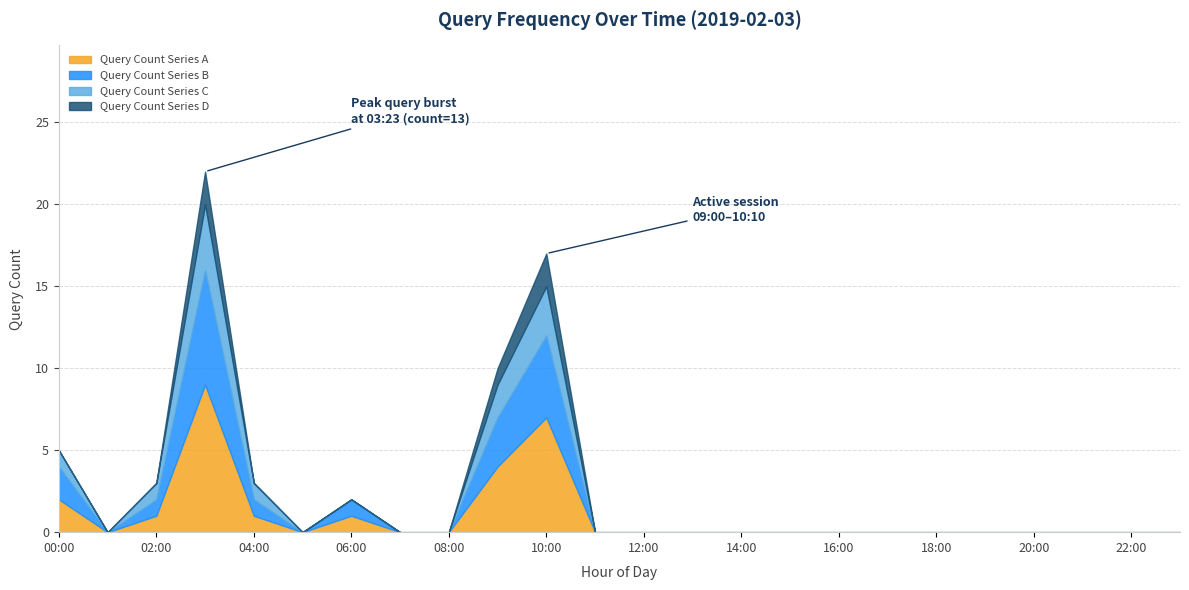

The value of Query Count Series A at 12:00 is 0. True or false?

True